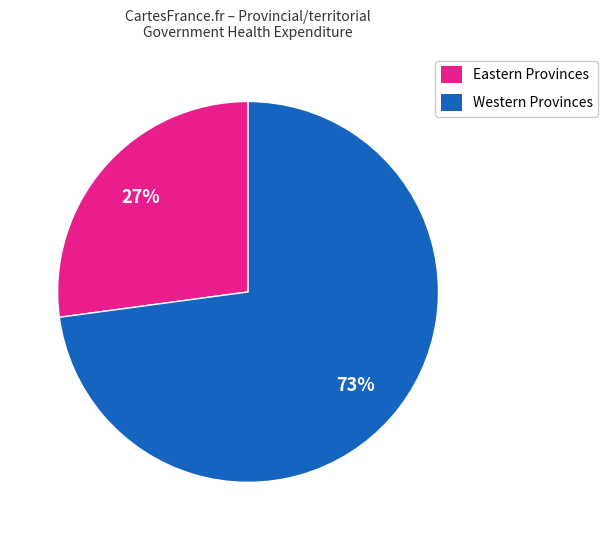

Do Eastern Provinces and Western Provinces together represent more than half of the pie?

Yes